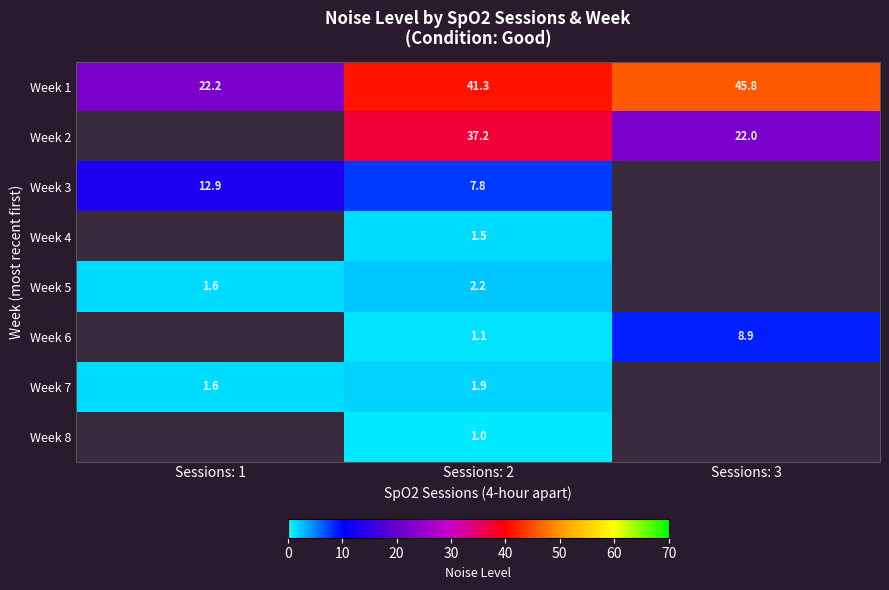

Which series has the largest total across all categories?

Week 1